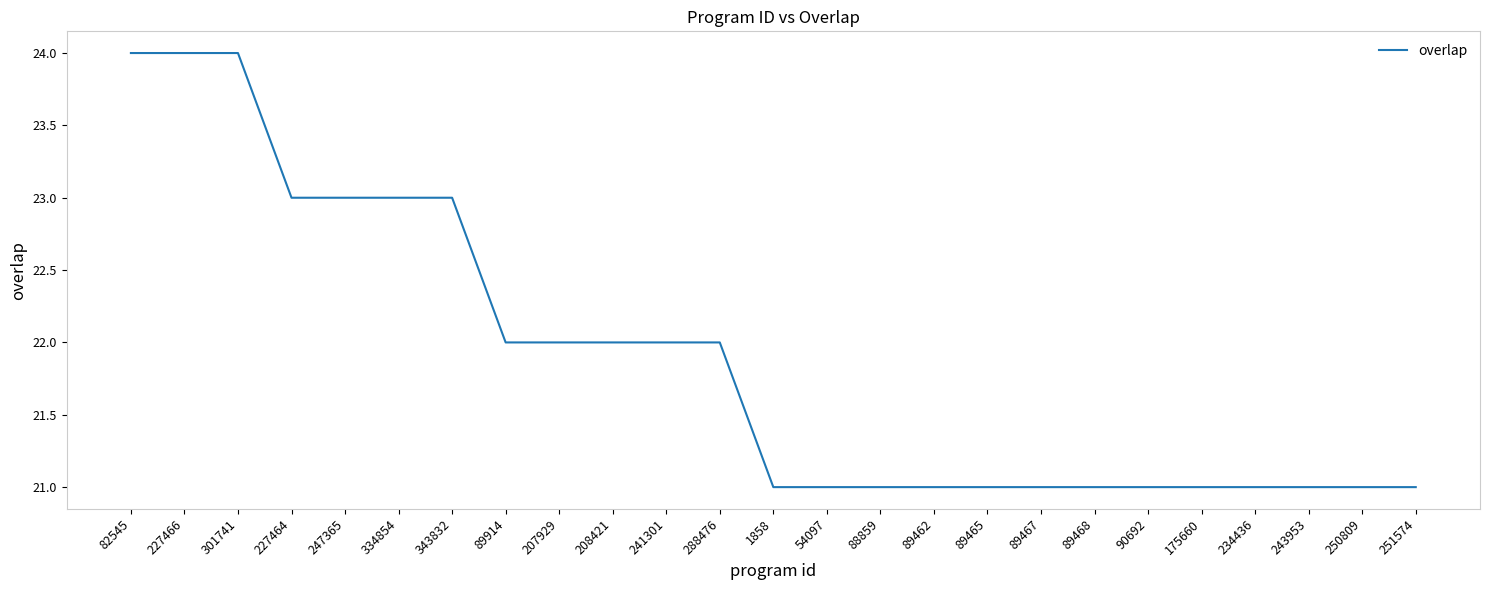

Approximately how many times larger is the value at 90692 compared to 54097?

1.0